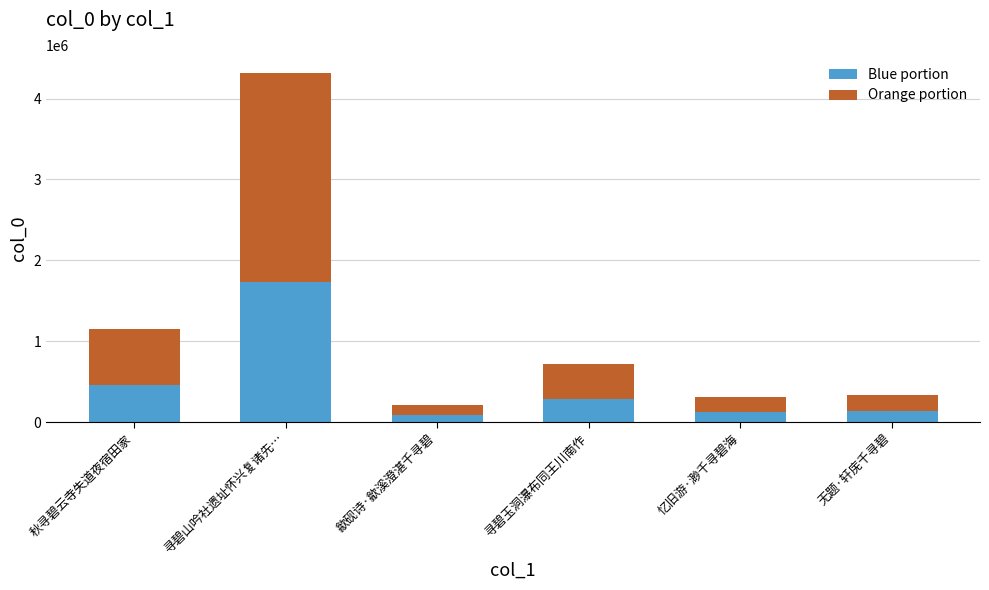

Is it true that Blue portion equals 132122.8 at 无题·轩庑千寻碧?

True